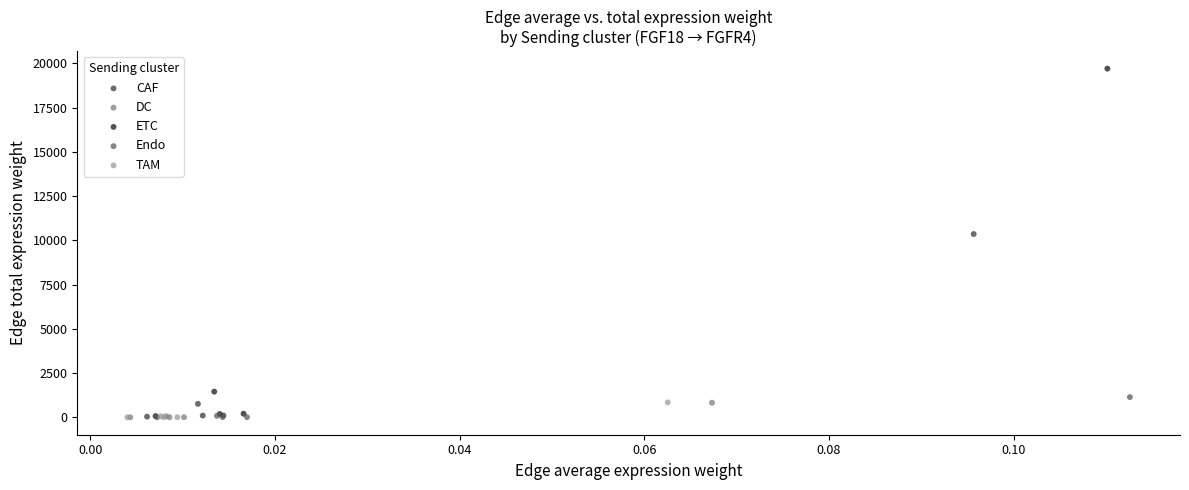

Which series has the largest Y range (max minus min)?

ETC